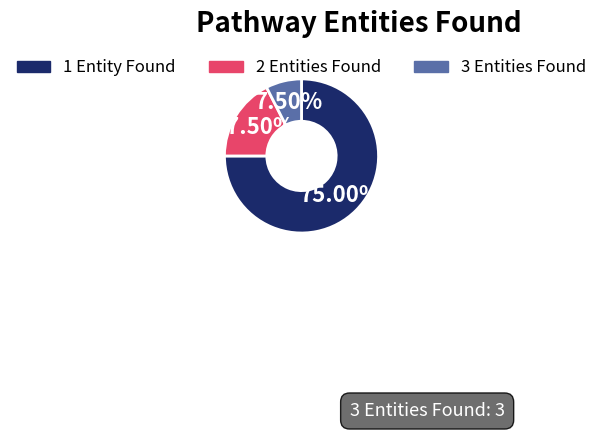

How many slices are in this pie chart?

3